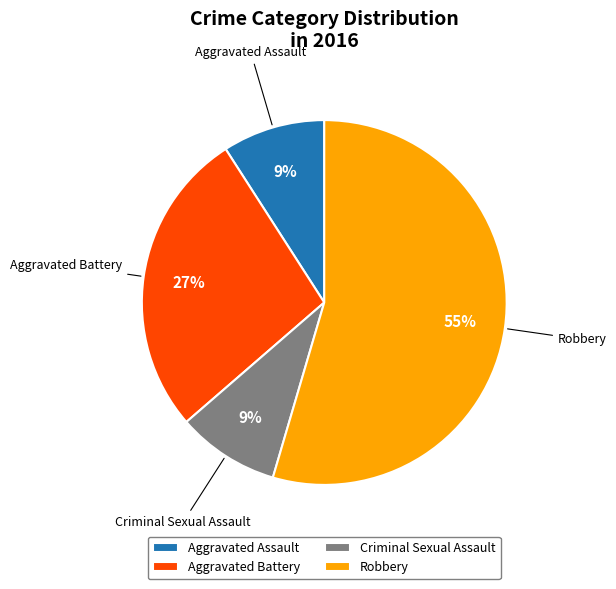

Which has a higher value, Robbery or Aggravated Battery?

Robbery